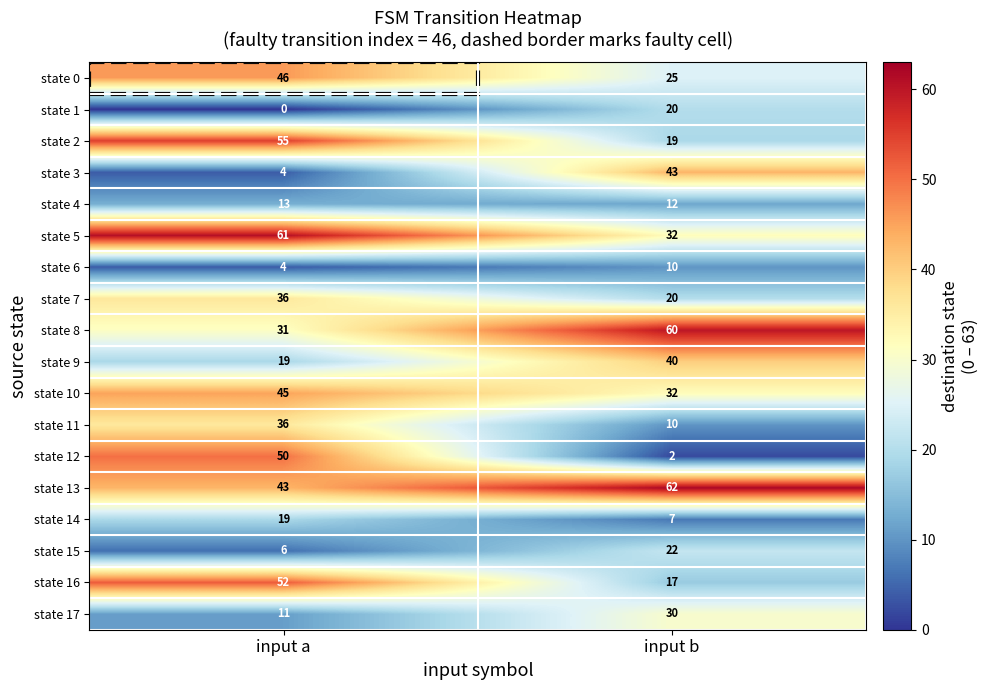

Where is state 13 nearest to the value 52?

input a